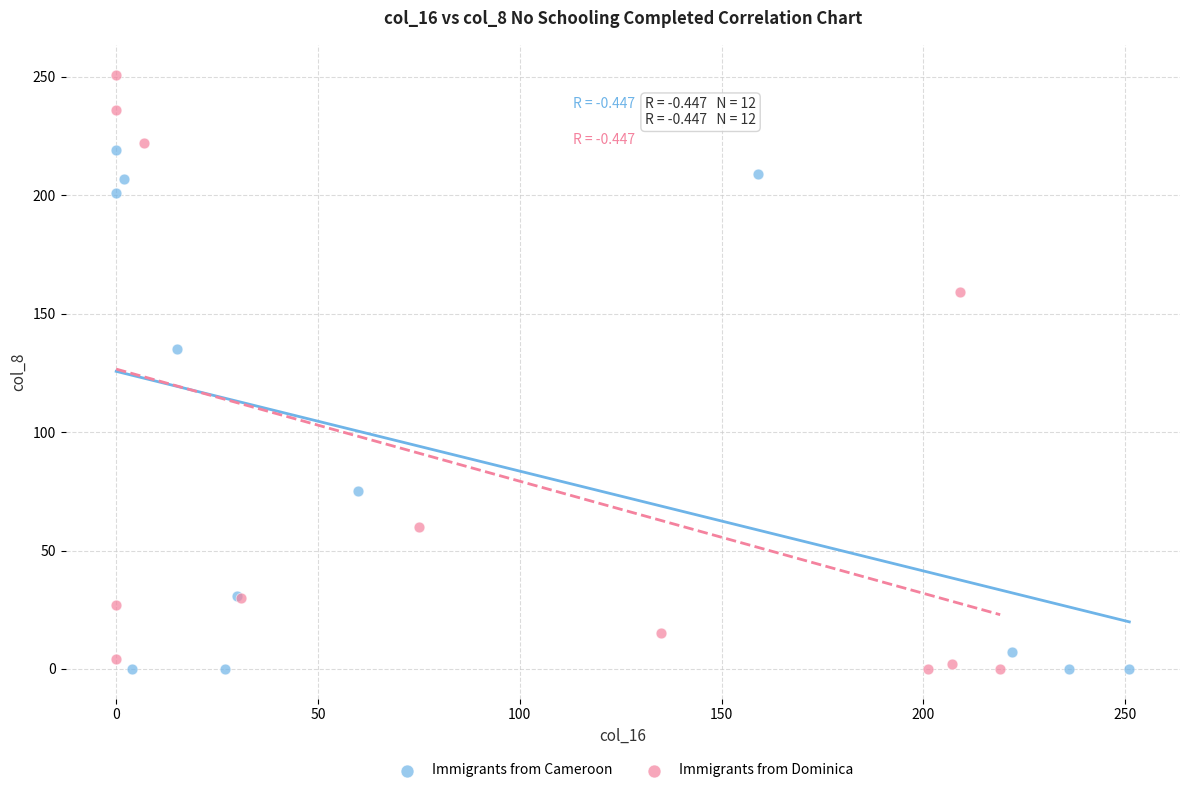

Which series has the widest spread of Y values?

Immigrants from Dominica